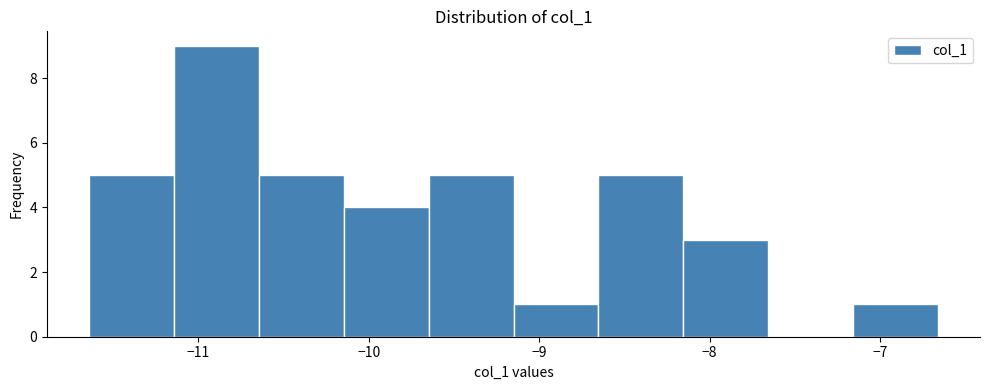

Reading left to right, list every bar in this chart as the range it spans on the x-axis followed by its height. Neither the bar edges nor the heights are printed on the chart, so give them approximately, as read against the axes.

-11.6 to -11.1: 5
-11.1 to -10.6: 9
-10.6 to -10.1: 5
-10.1 to -9.6: 4
-9.6 to -9.2: 5
-9.2 to -8.7: 1
-8.7 to -8.2: 5
-8.2 to -7.7: 3
-7.7 to -7.2: 0
-7.2 to -6.7: 1